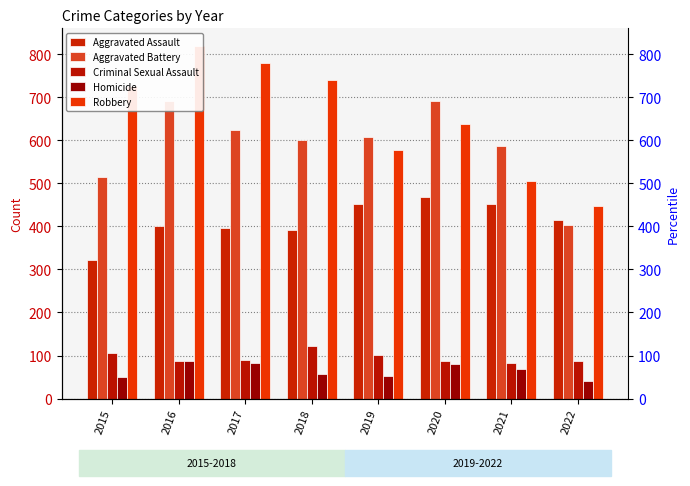

The value of Aggravated Battery at 2020 is 691. True or false?

True